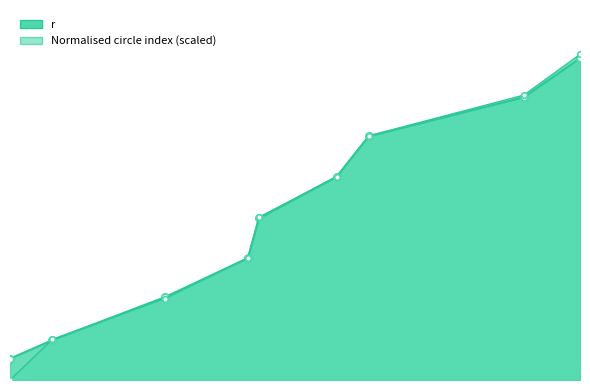

What is the label of the 8th point from the right?

225.43